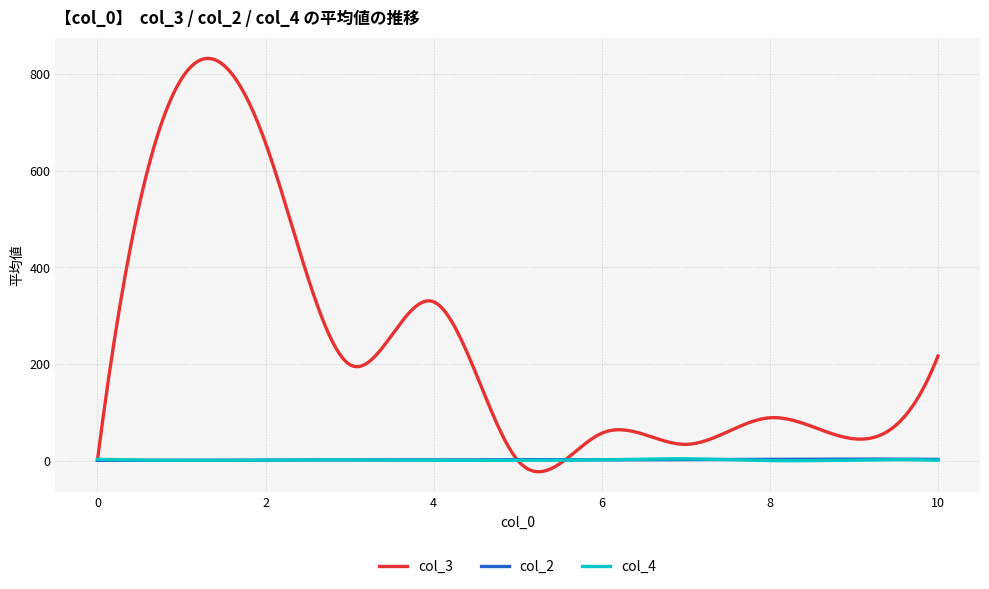

After their last crossing, which series has the higher values: col_2 or col_4?

col_2